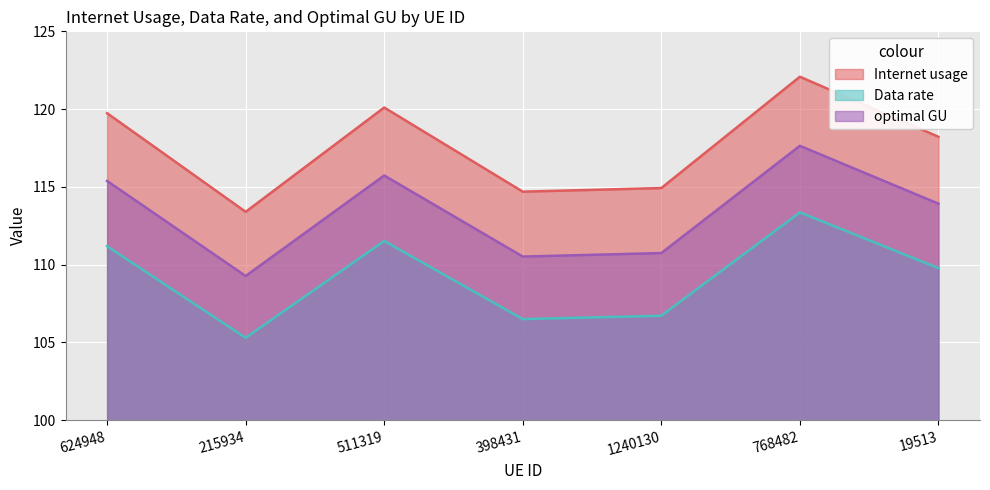

Does the chart display data point markers on the line(s)?

No